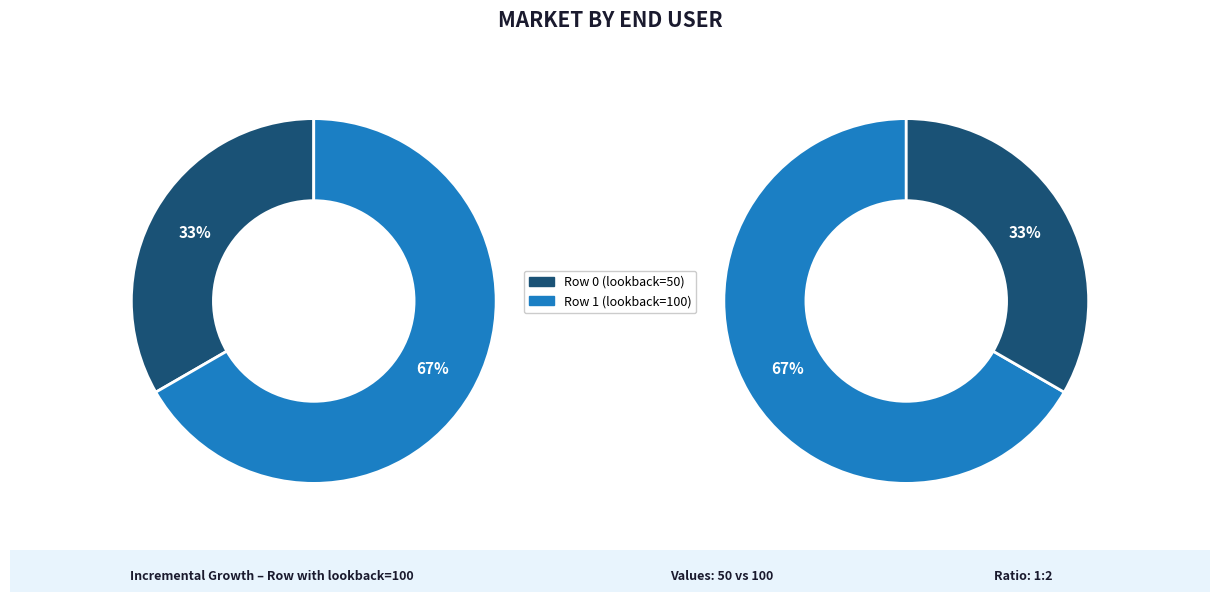

Does Row 1 (lookback=100) represent more than half of the total?

Yes